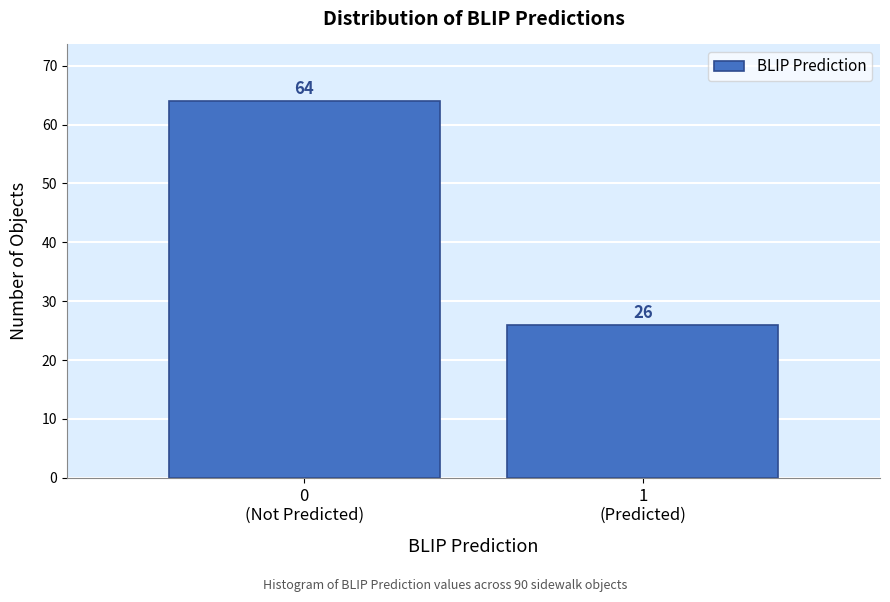

Reading left to right, extract all data points from this chart.

64	26